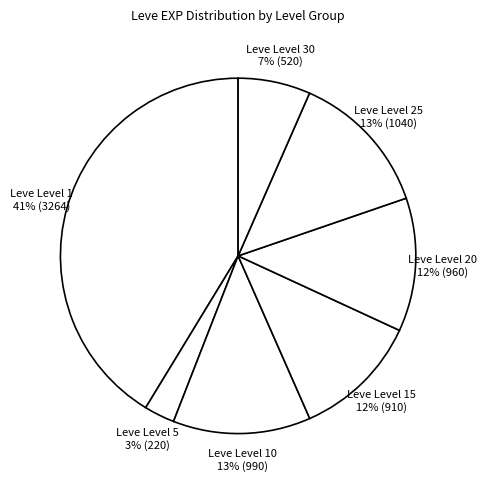

Count the number of slices in the pie.

7